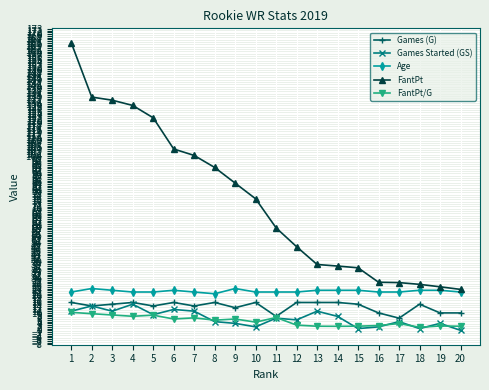

How many categories are shown in the chart?

20